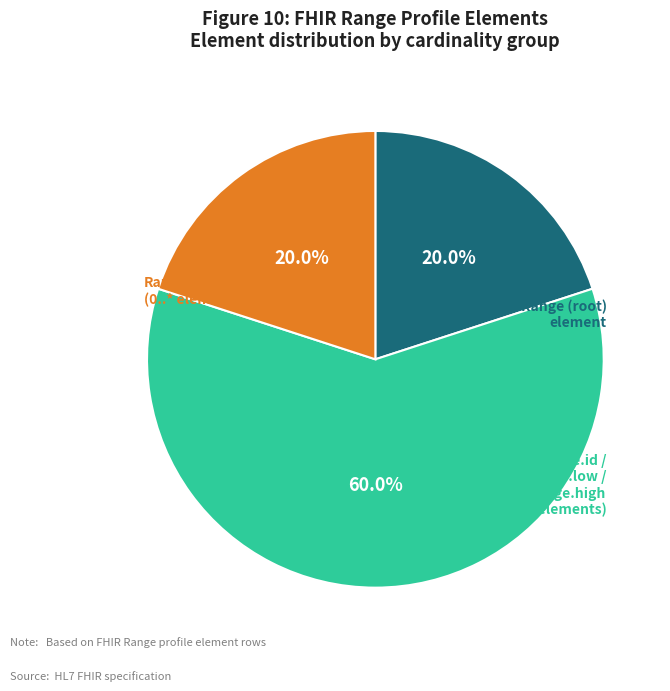

Is there a majority slice in this chart?

Yes